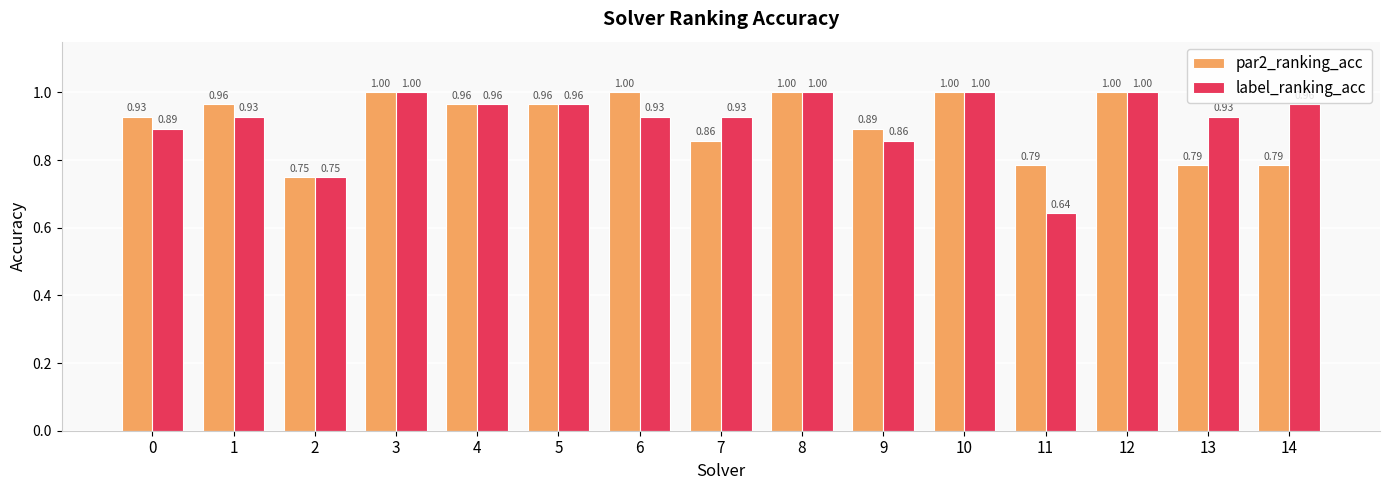

Which series has the widest spread of values?

label_ranking_acc